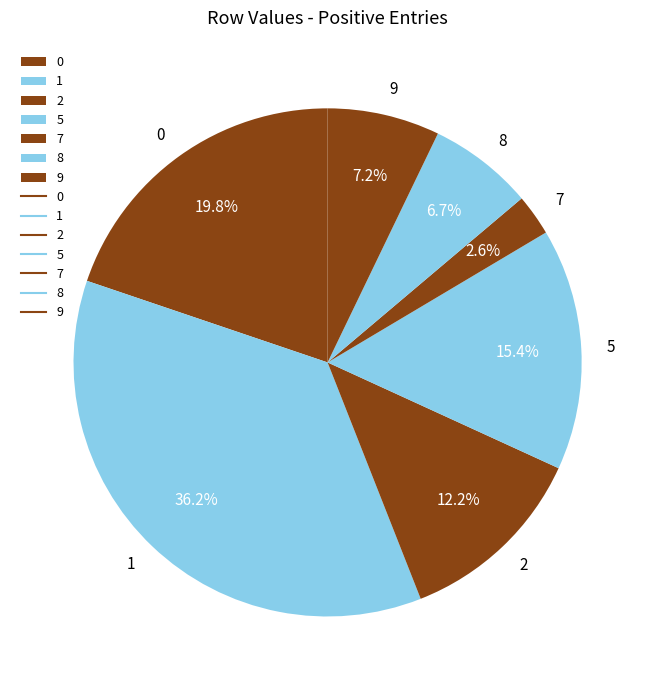

Which category has the biggest portion of the pie?

1